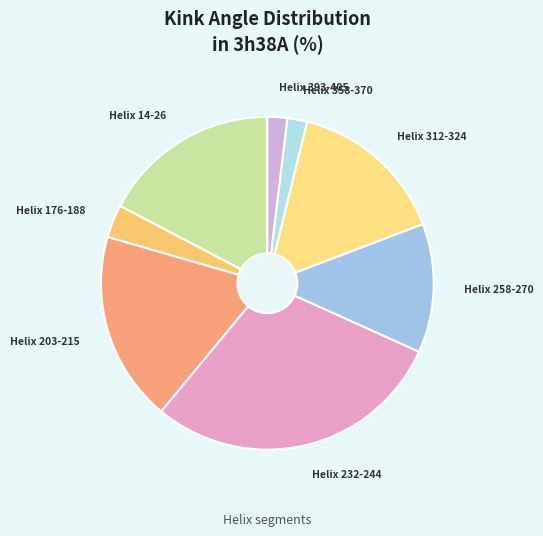

What is the ratio of the value at Helix 393-405 to the value at Helix 14-26?

0.1